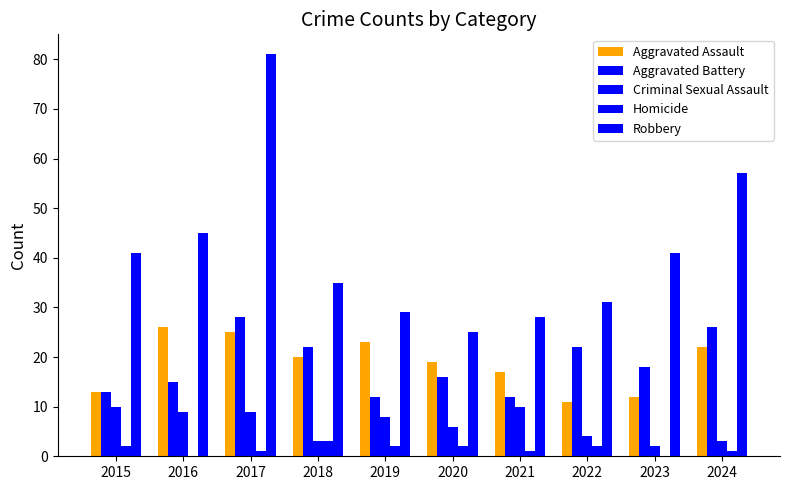

What is the difference between the second highest and second lowest values in the Criminal Sexual Assault series?

7